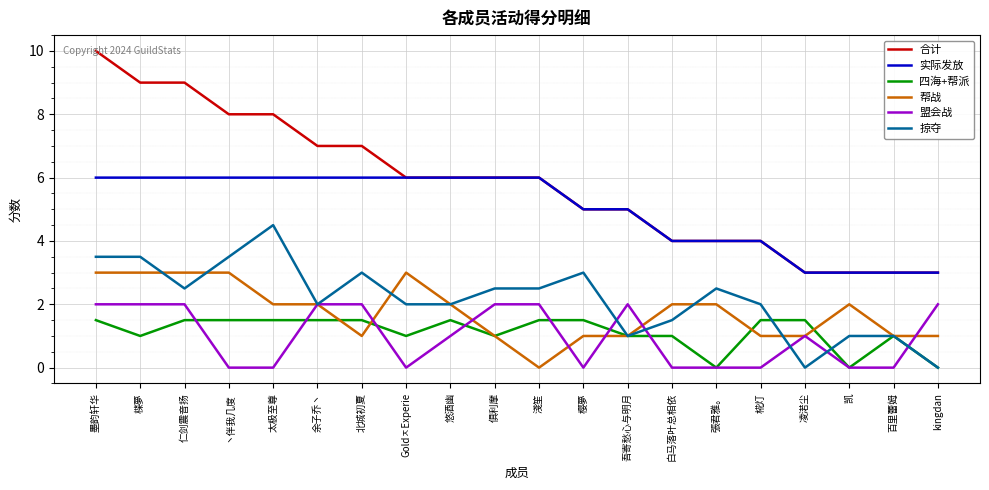

True or false: 实际发放 and 盟会战 intersect in this chart.

False